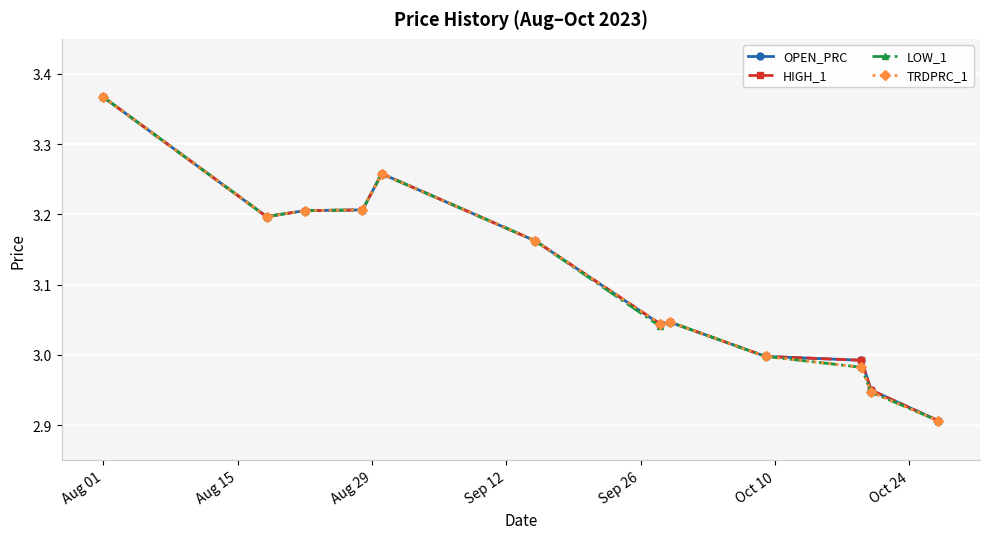

In LOW_1, how many points are higher than both neighbors (excluding endpoints)?

2